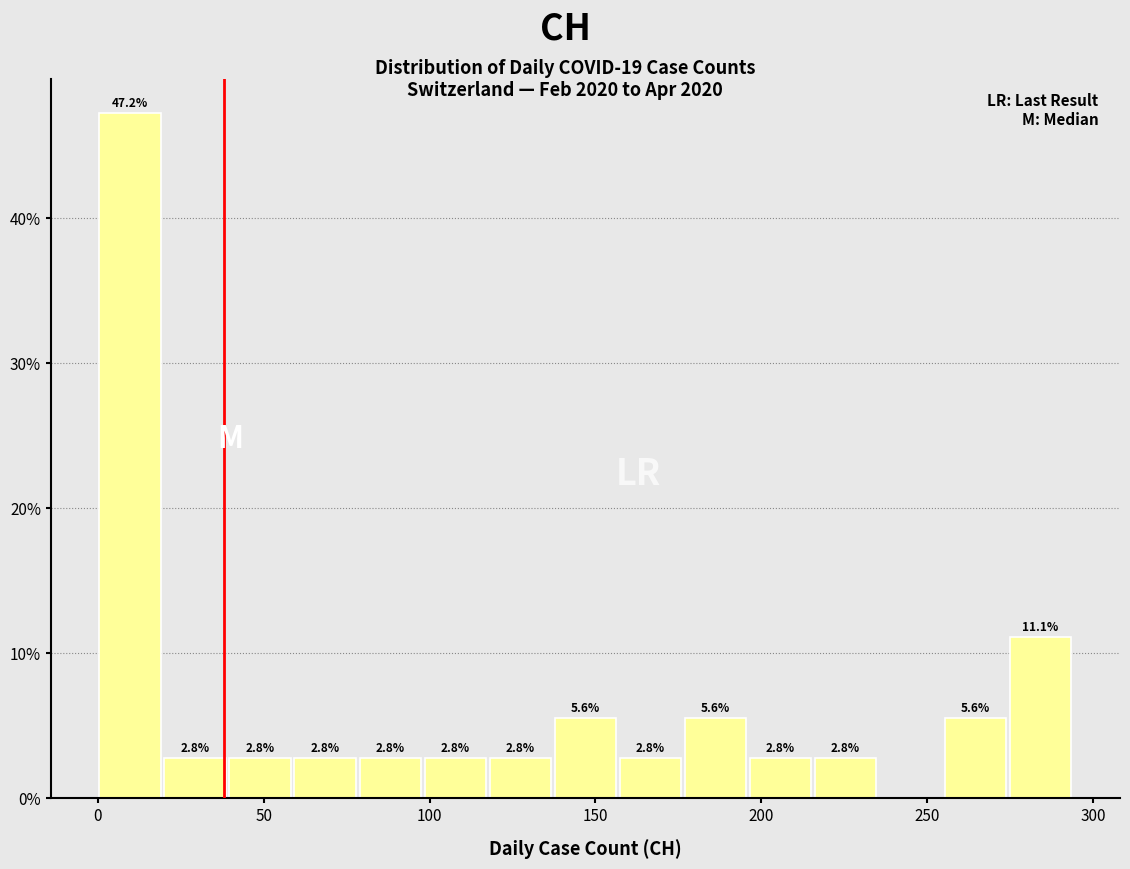

Read against the x-axis, roughly where is the centre of the tallest bar?

10